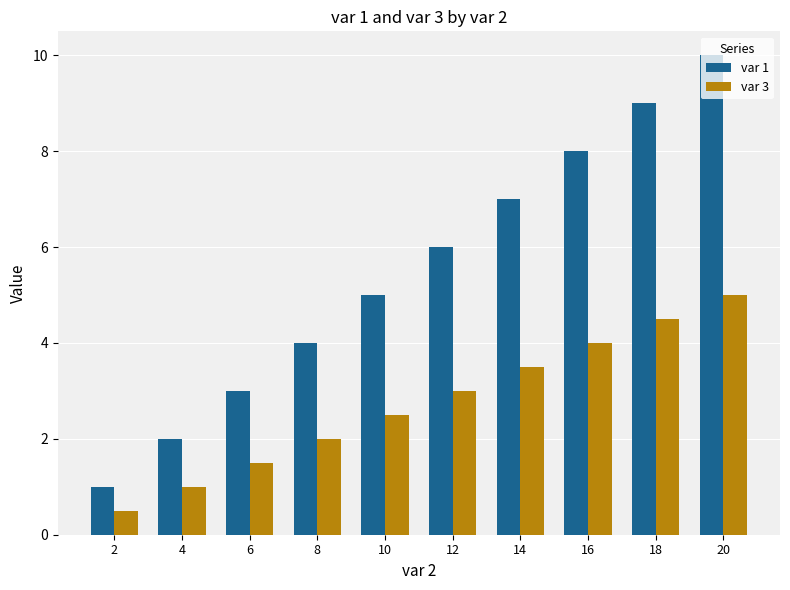

List the series in order of their peak value, lowest first.

var 3, var 1